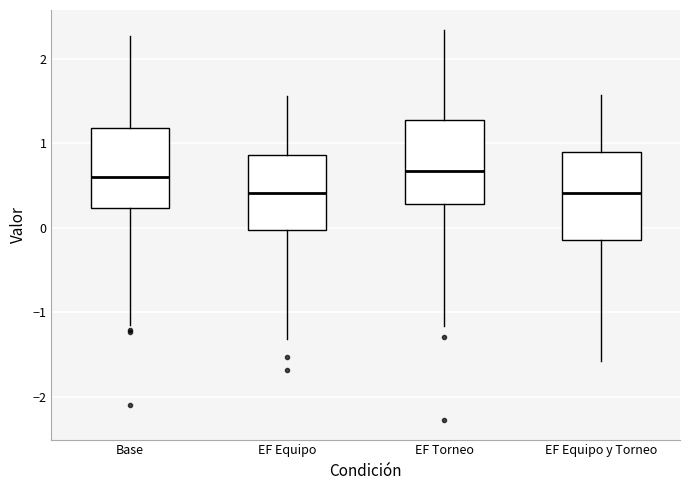

Where does the median line of the box for Base sit on the y-axis? The values are not printed on the chart, so give them approximately, as read against the axis.

0.6